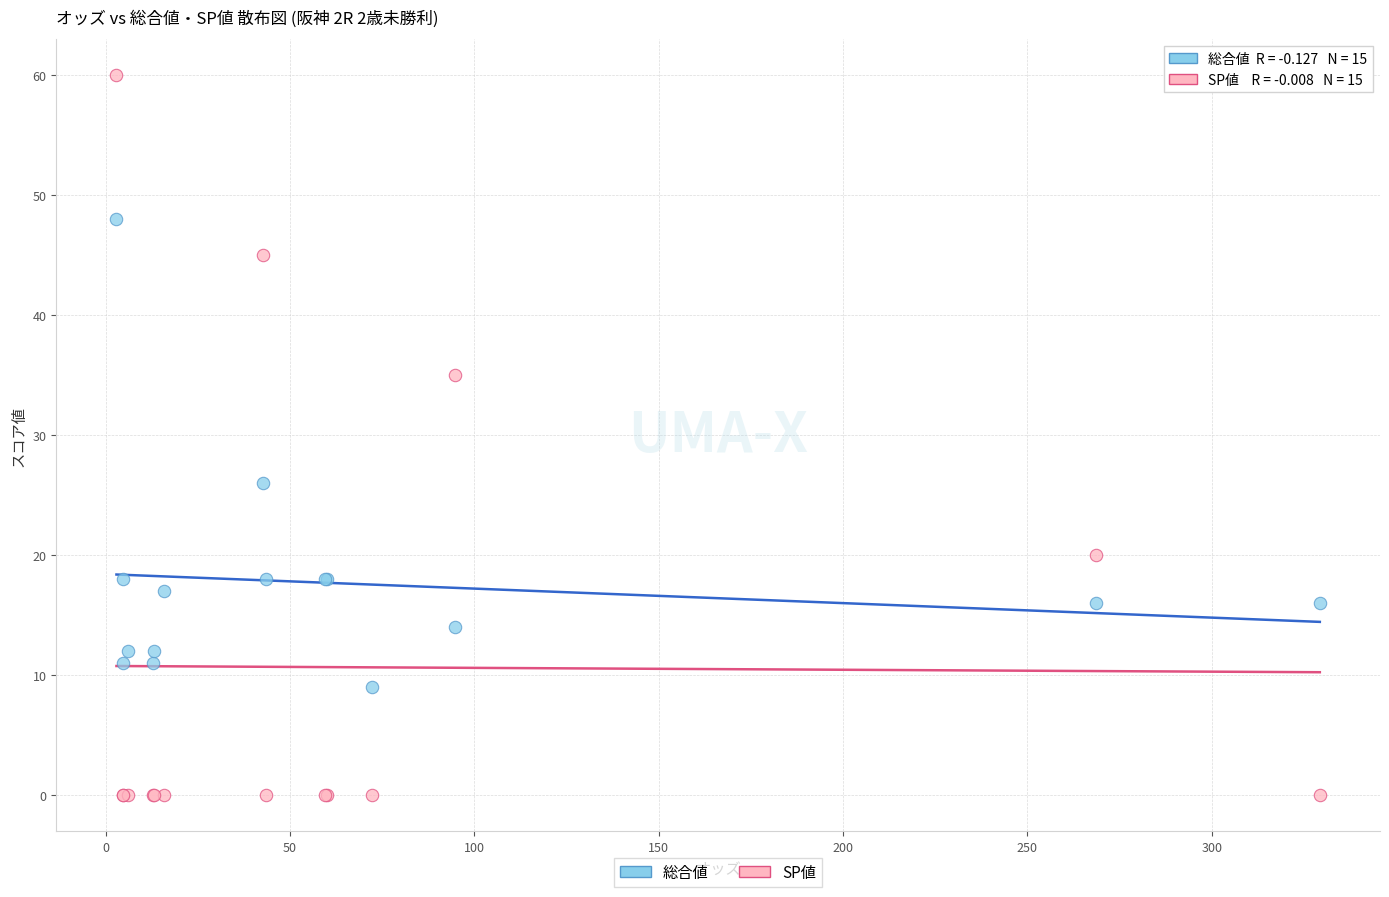

Which series contains the lowest Y value?

SP値